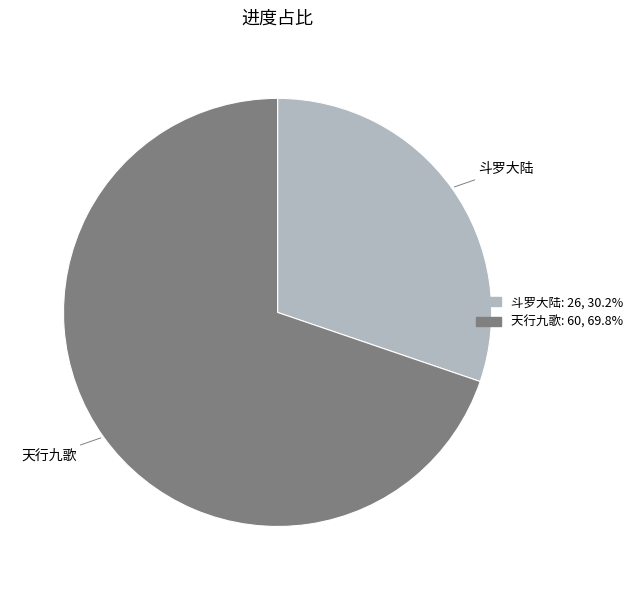

Is the sum of 天行九歌 and 斗罗大陆 greater than half?

Yes